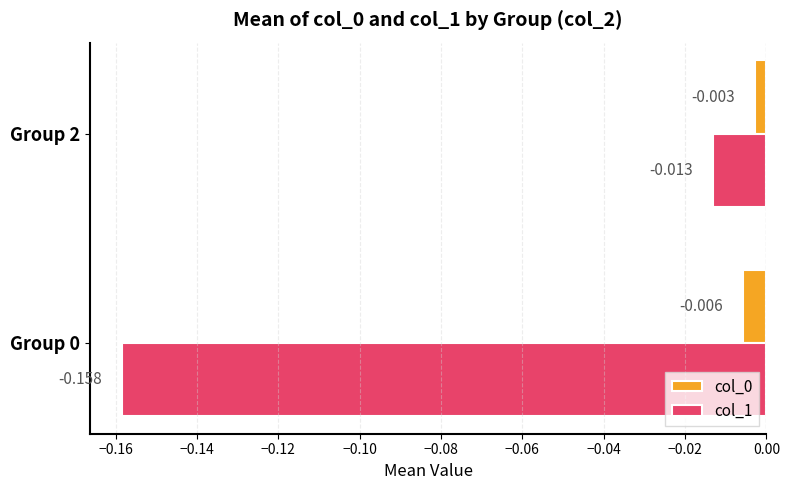

Is the value of col_0 at Group 0 greater than the value of col_1 at Group 0?

Yes